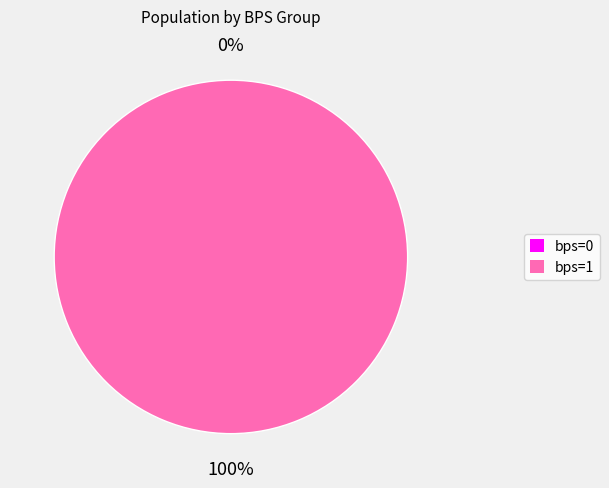

What is the total percentage of bps=0 and bps=1?

100.0%